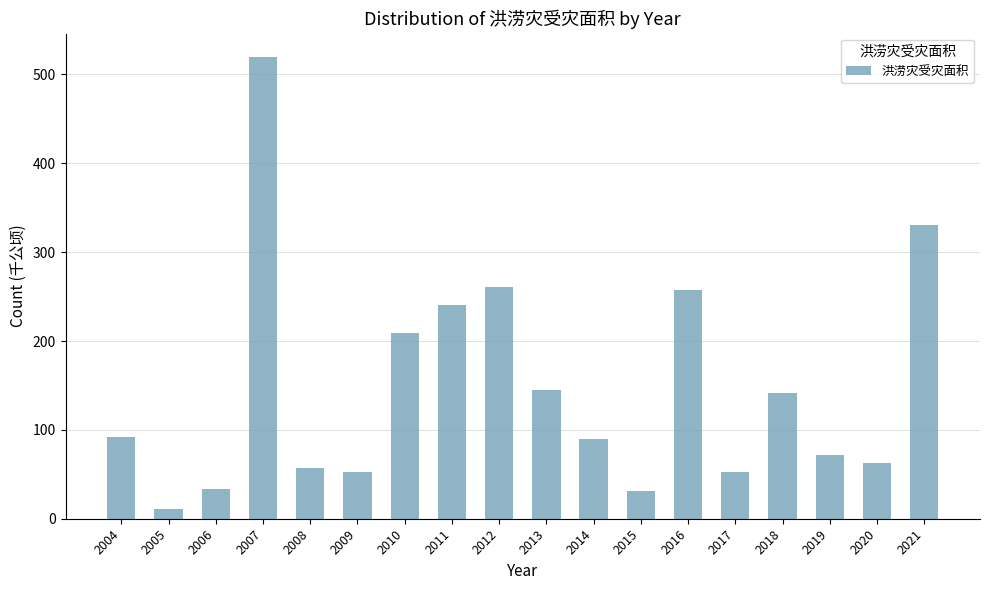

How many values are below 92?

9